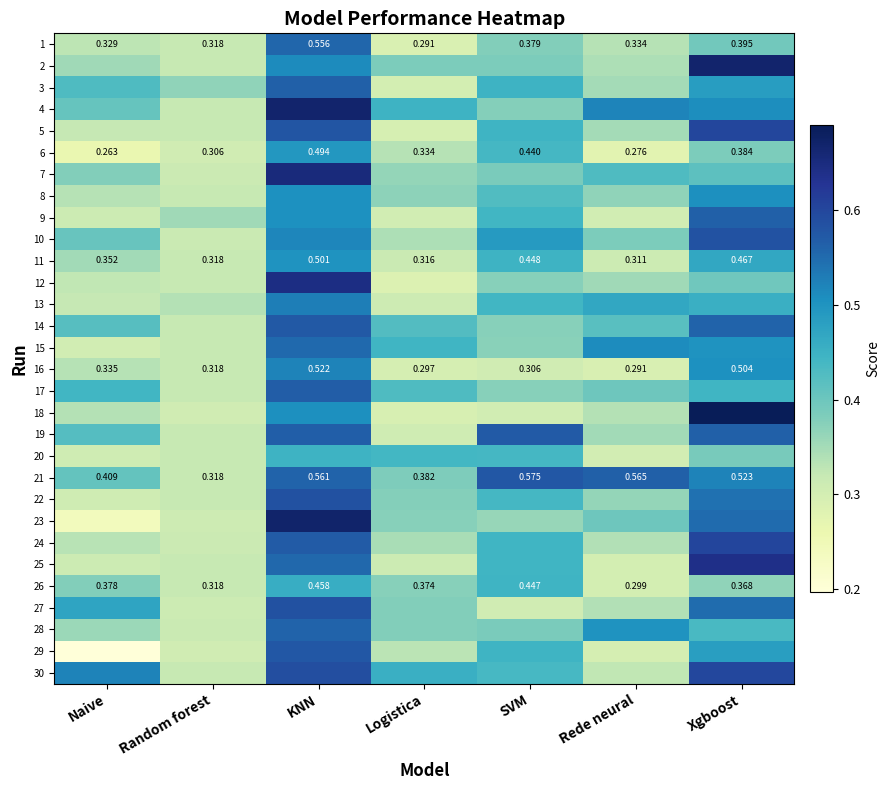

Which label corresponds to the largest value in the chart?

Xgboost